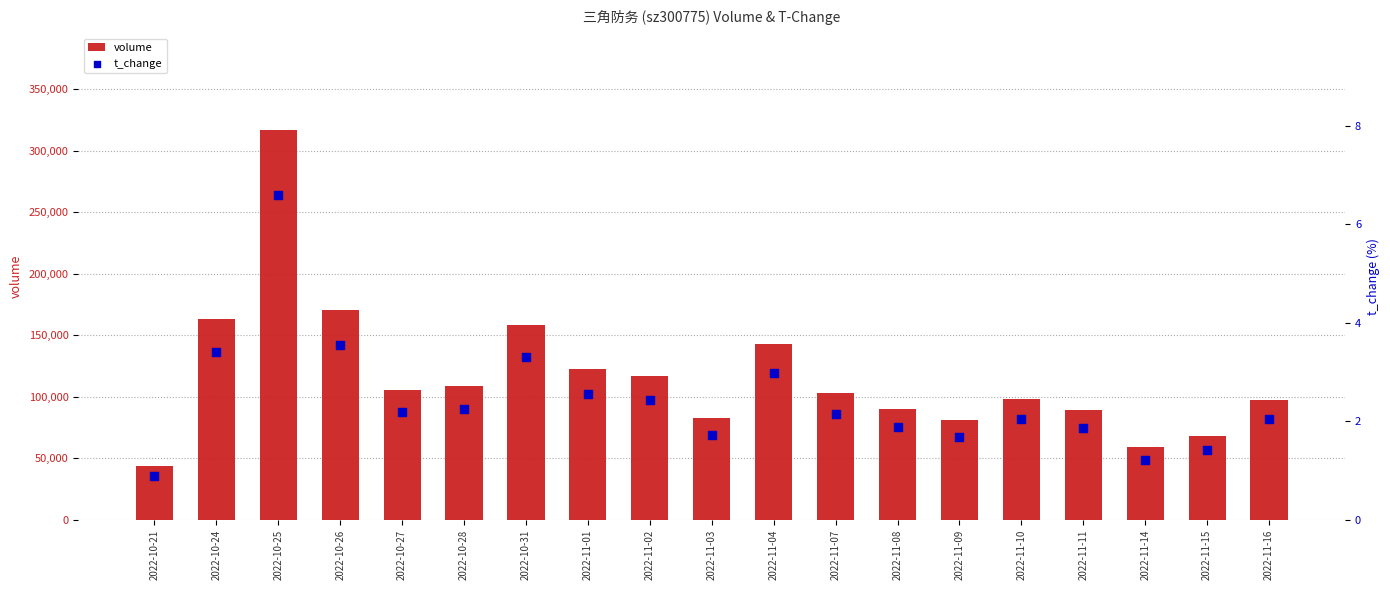

Which series contains the lowest Y value?

t_change